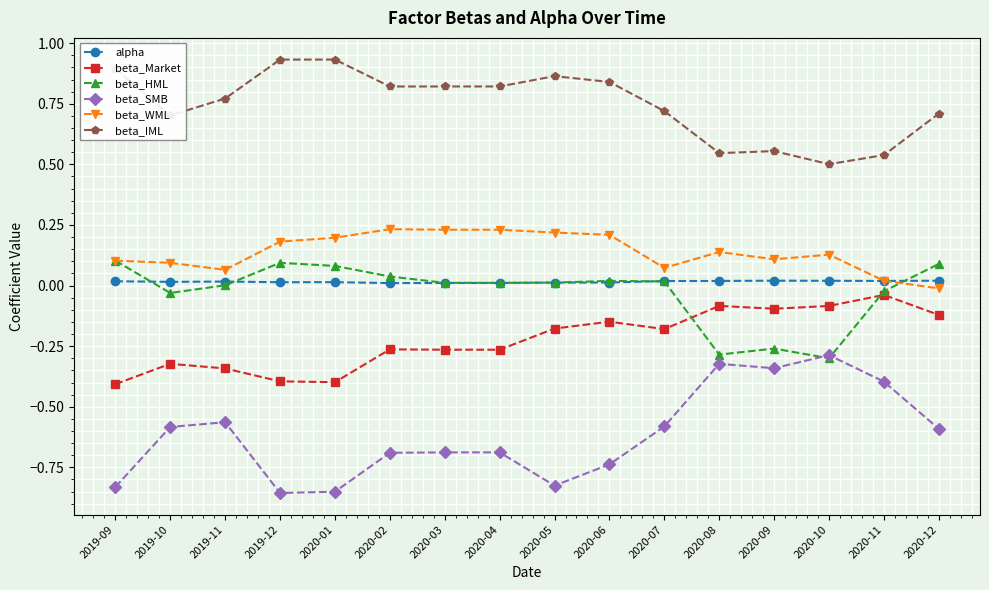

Which series has the largest total across all categories?

beta_IML